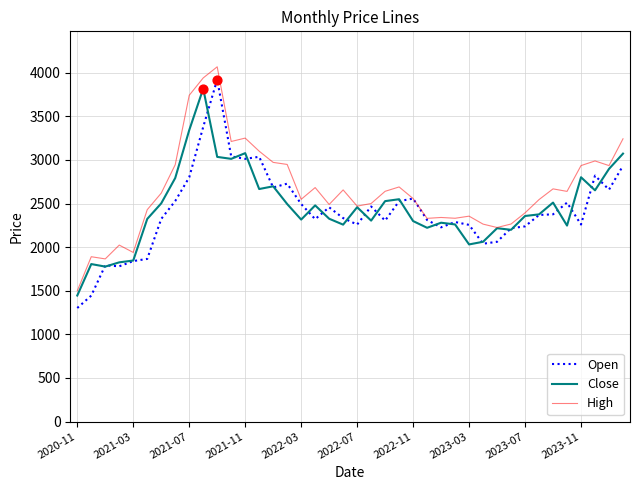

What is the minimum value shown in the chart?

1302.0